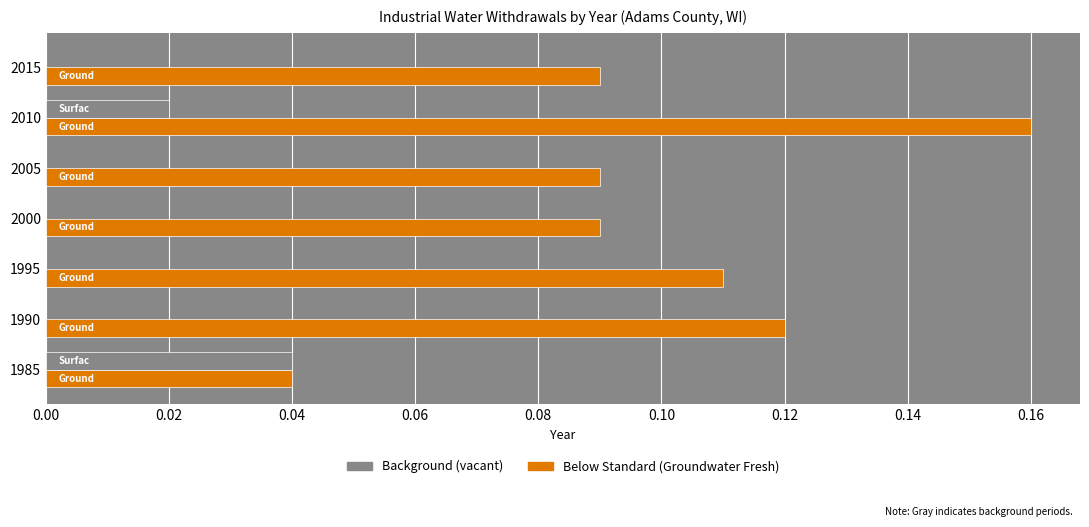

At which category is the sum across all series the highest?

2010